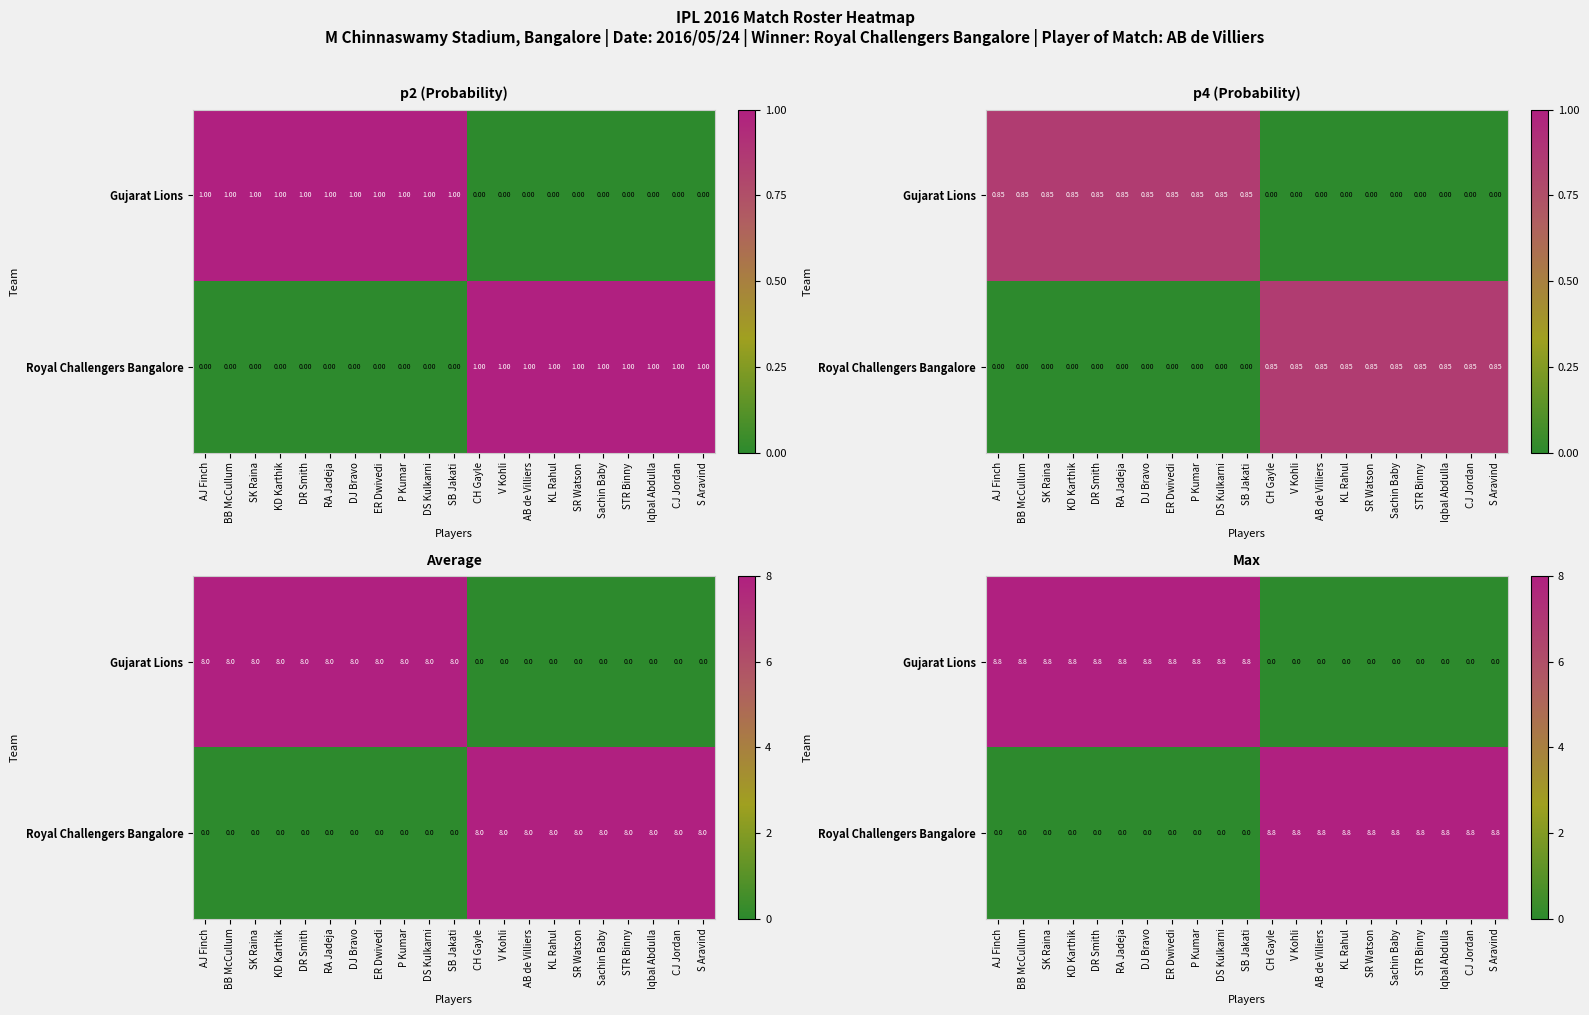

Which has a higher value, Iqbal Abdulla or DJ Bravo?

DJ Bravo